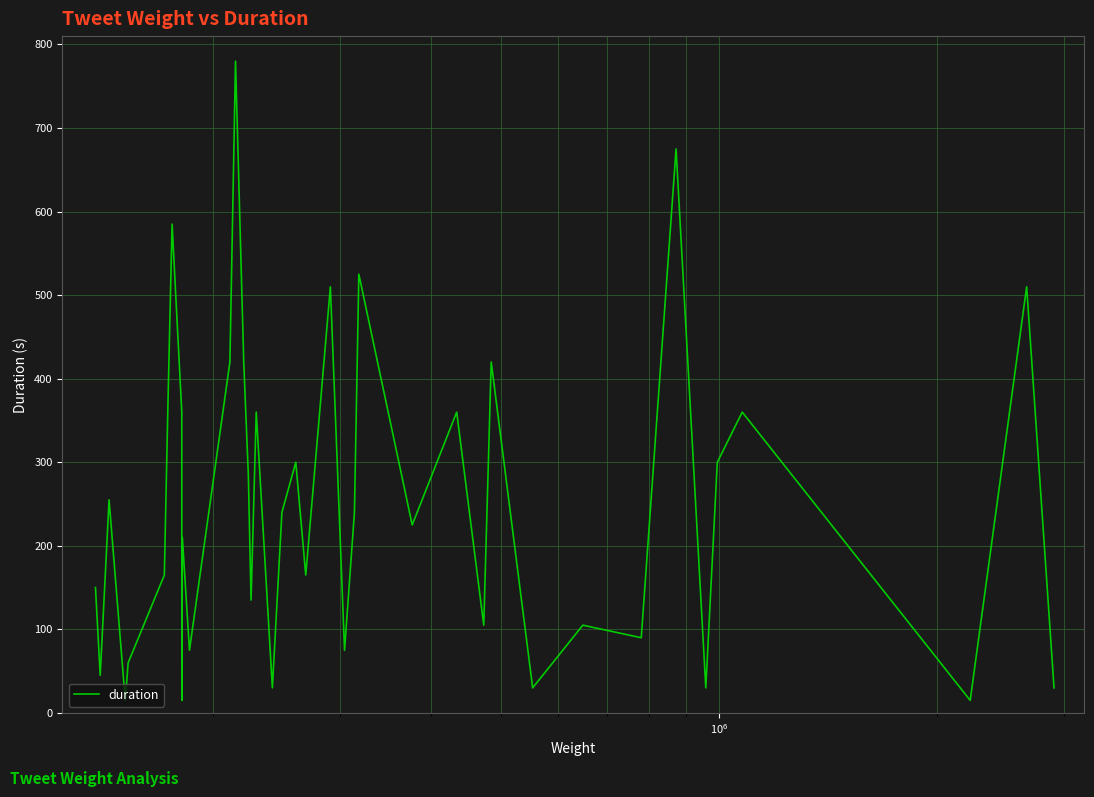

What is the minimum value shown in the chart?

15